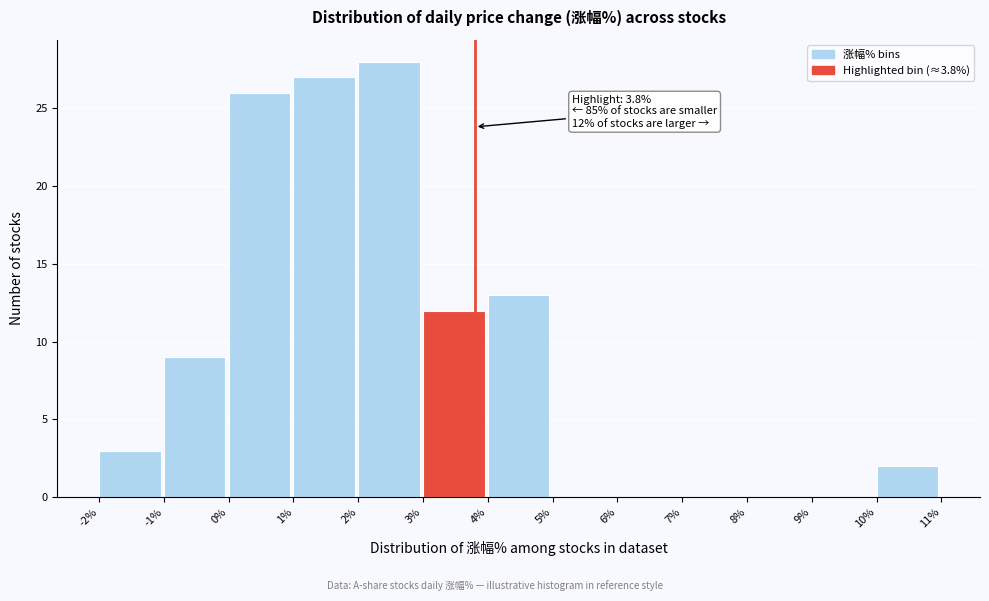

Over which range of the x-axis is the bar tallest?

2% to 3%